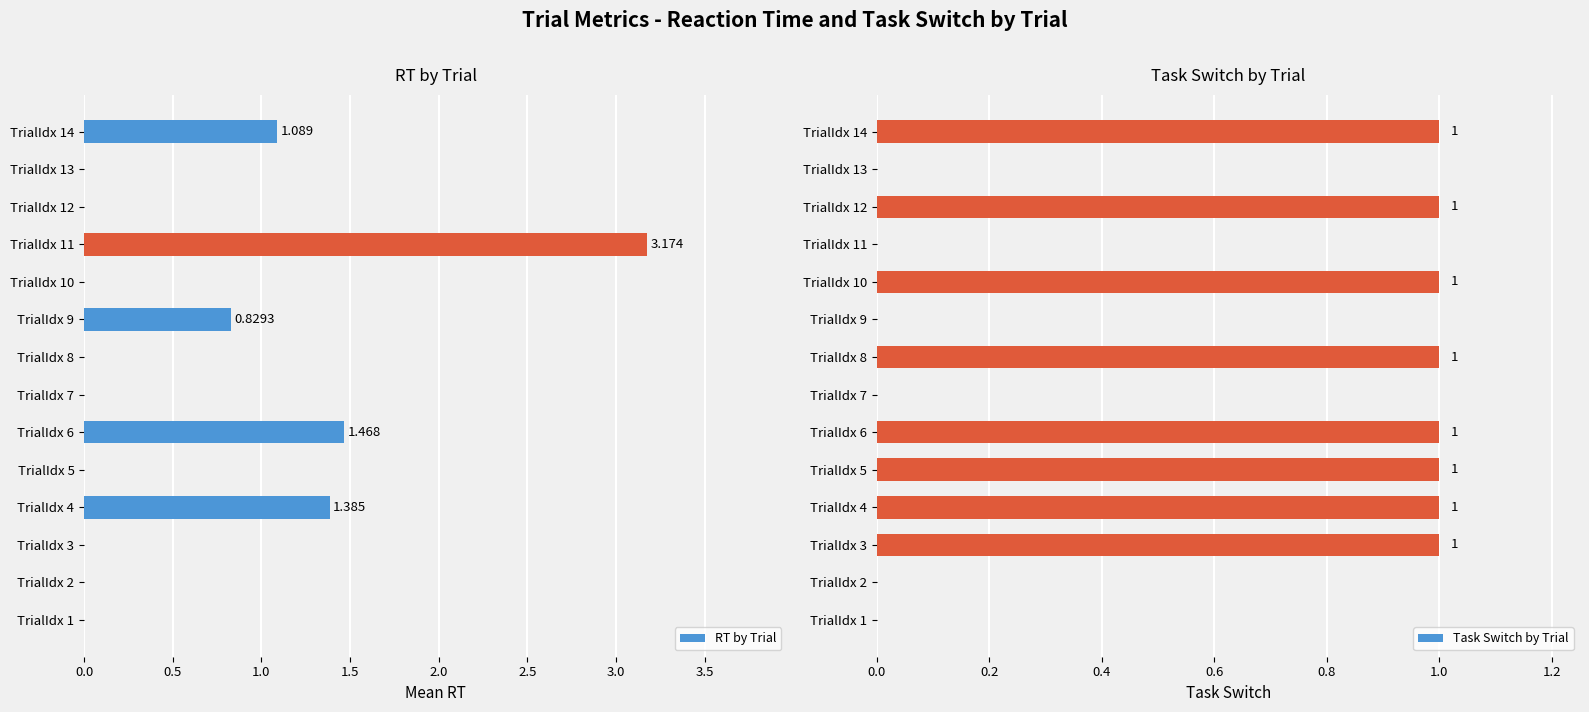

How many groups of bars are there?

14